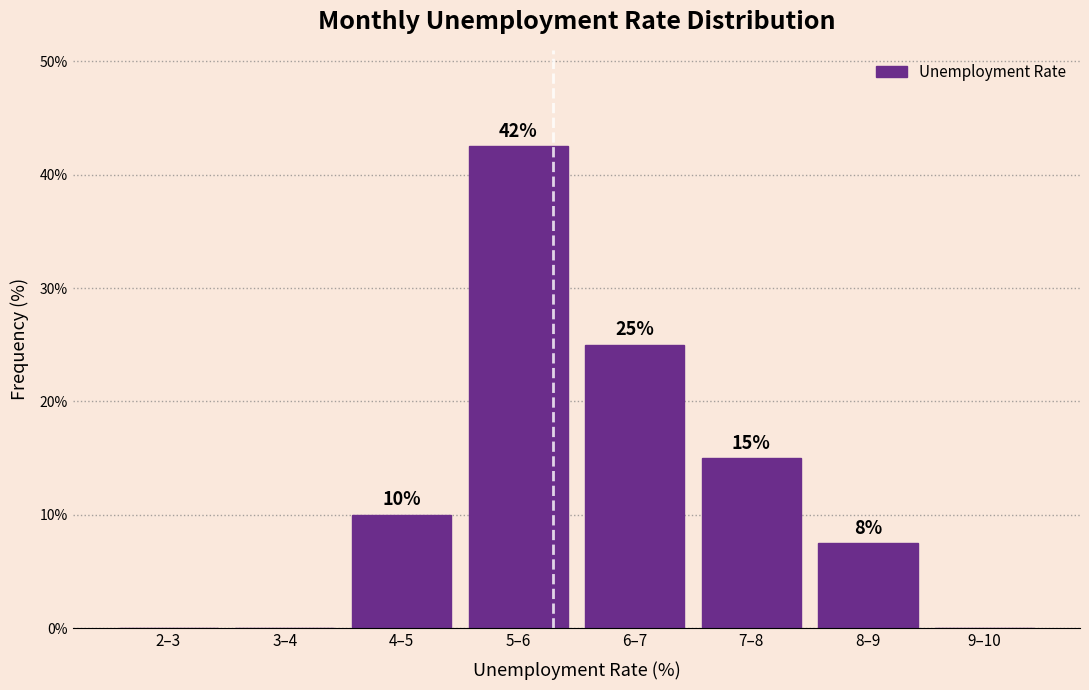

Which label corresponds to the largest value in the chart?

5–6